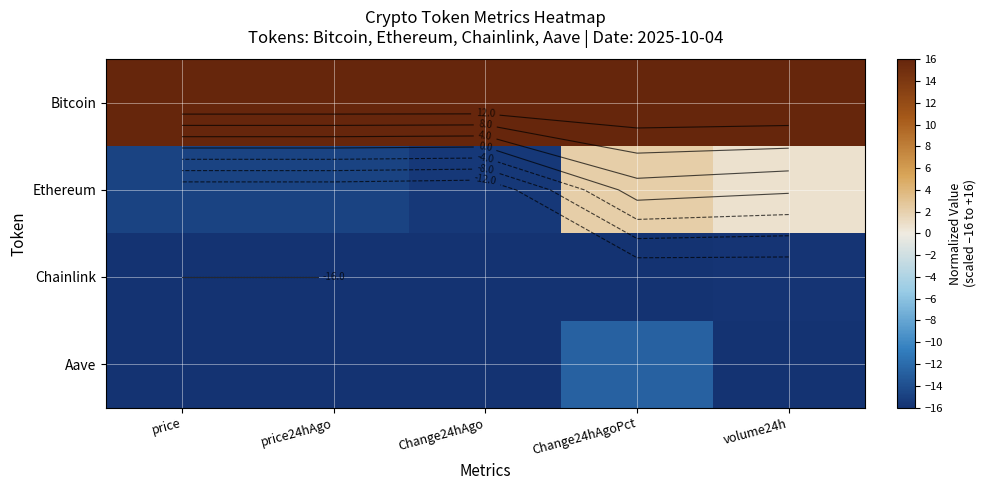

What is the difference between the second highest and minimum values in the Ethereum series?

16.2